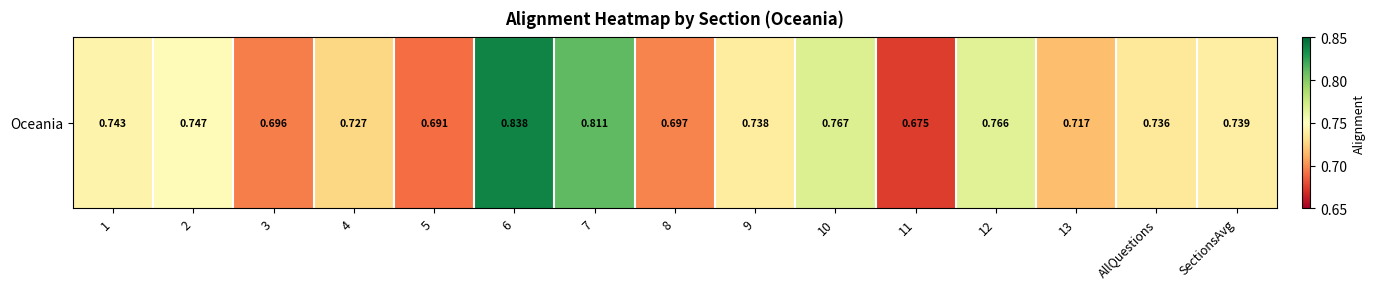

What is the difference between the maximum and minimum values?

0.2